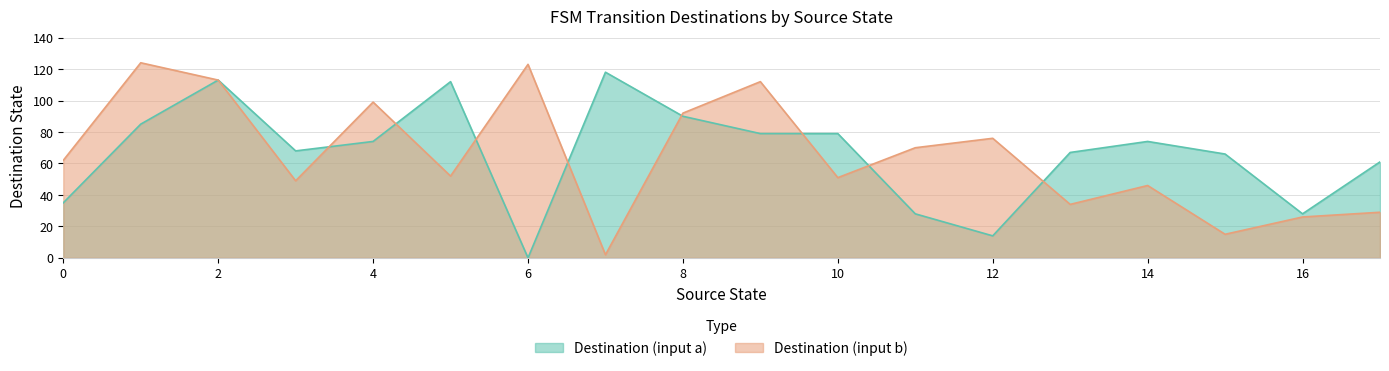

What is the difference between the Destination (input b) values at 17 and 5?

23